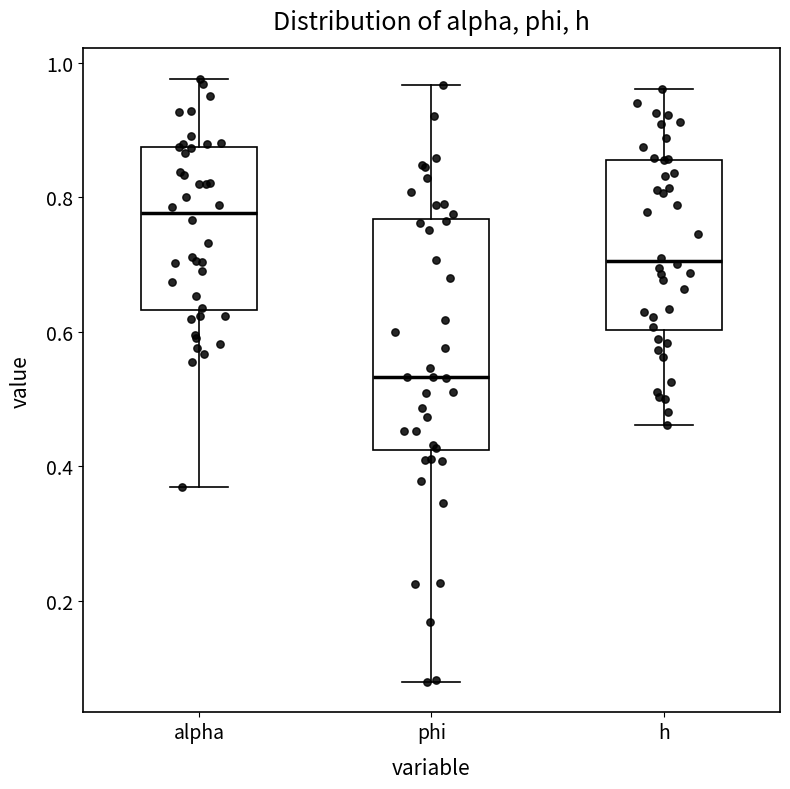

Which box's median line is the lowest?

phi